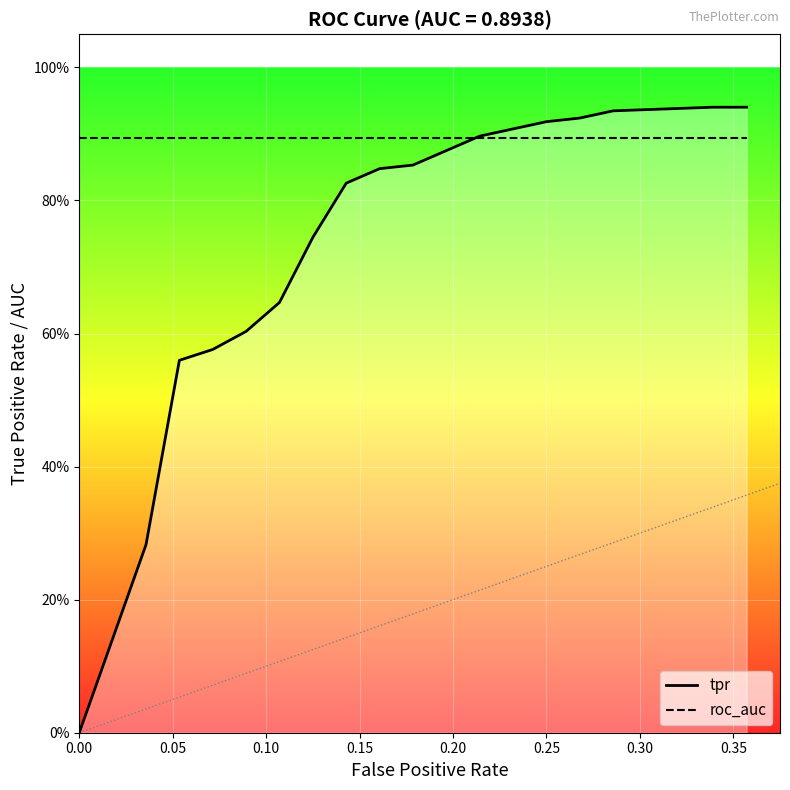

Does the chart display data point markers on the line(s)?

No